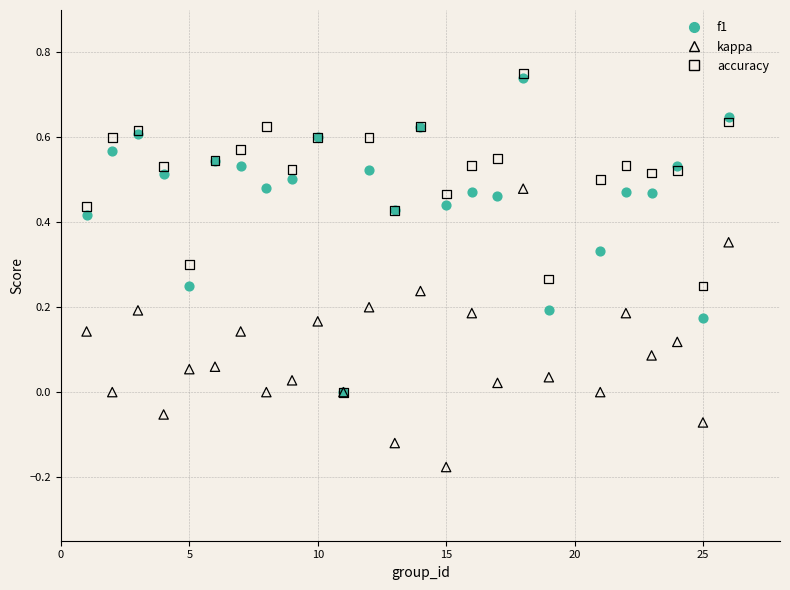

Which series contains the lowest Y value?

kappa